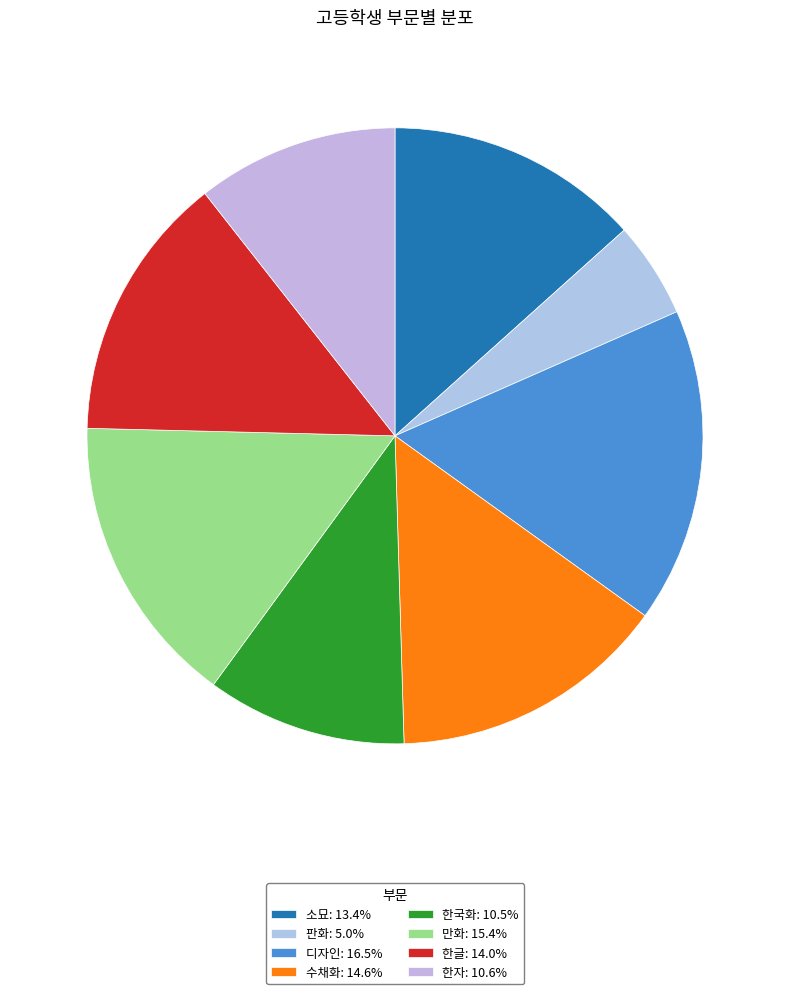

Approximately how many times larger is the value at 판화 compared to 한자?

0.5